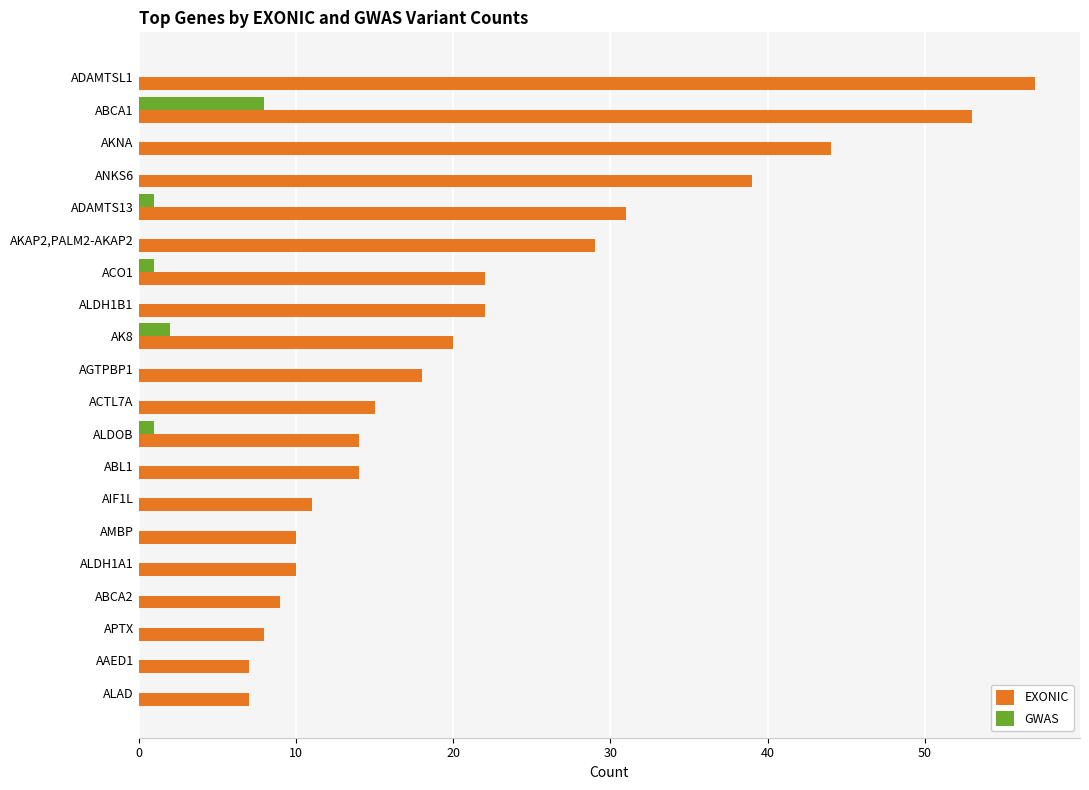

The value of EXONIC at ALDH1A1 is 18. True or false?

False